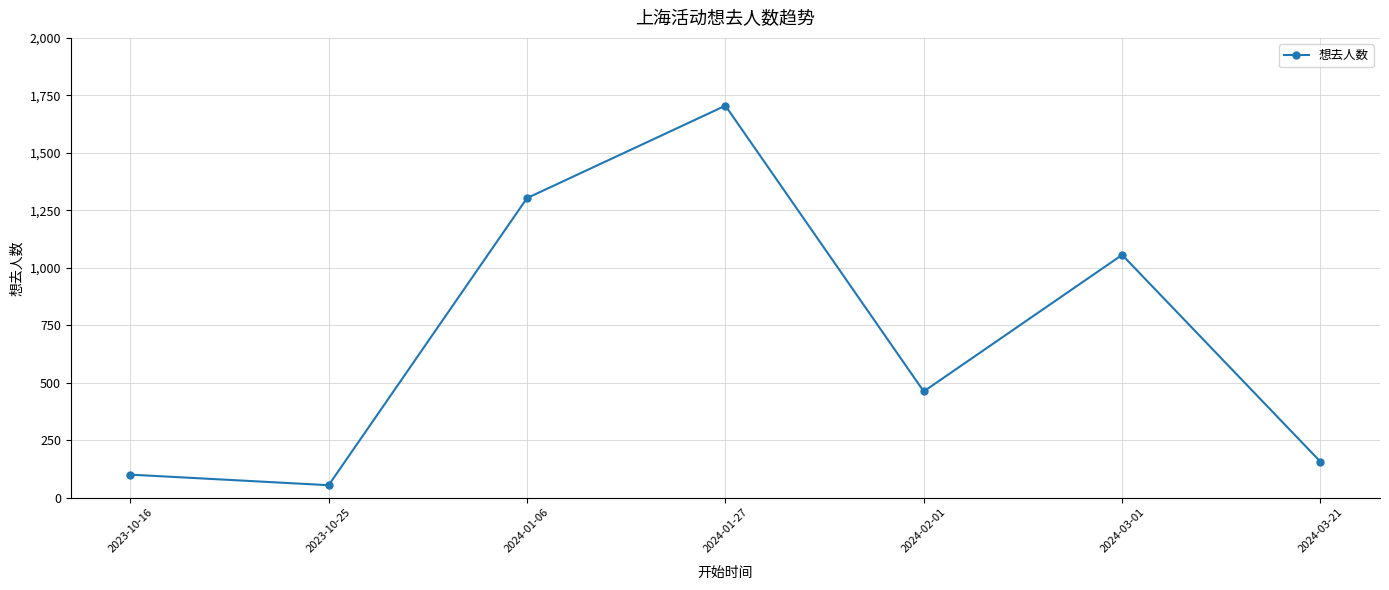

What is the average value?

691